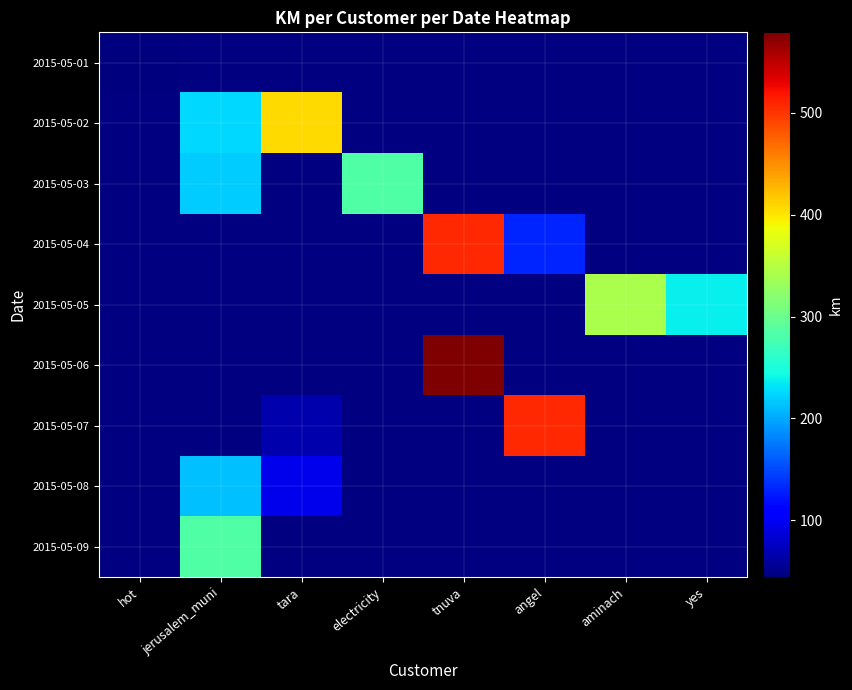

Read the 2015-05-06 value at tnuva.

579.2